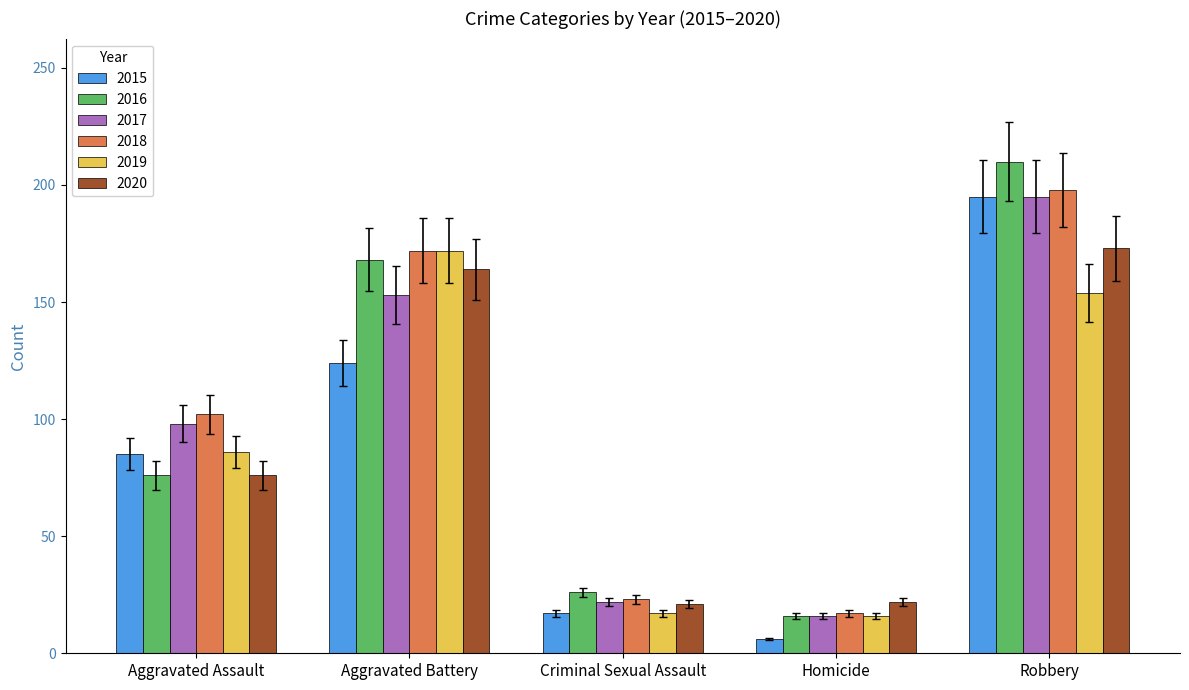

Which series changed the most between Homicide and Robbery?

2016